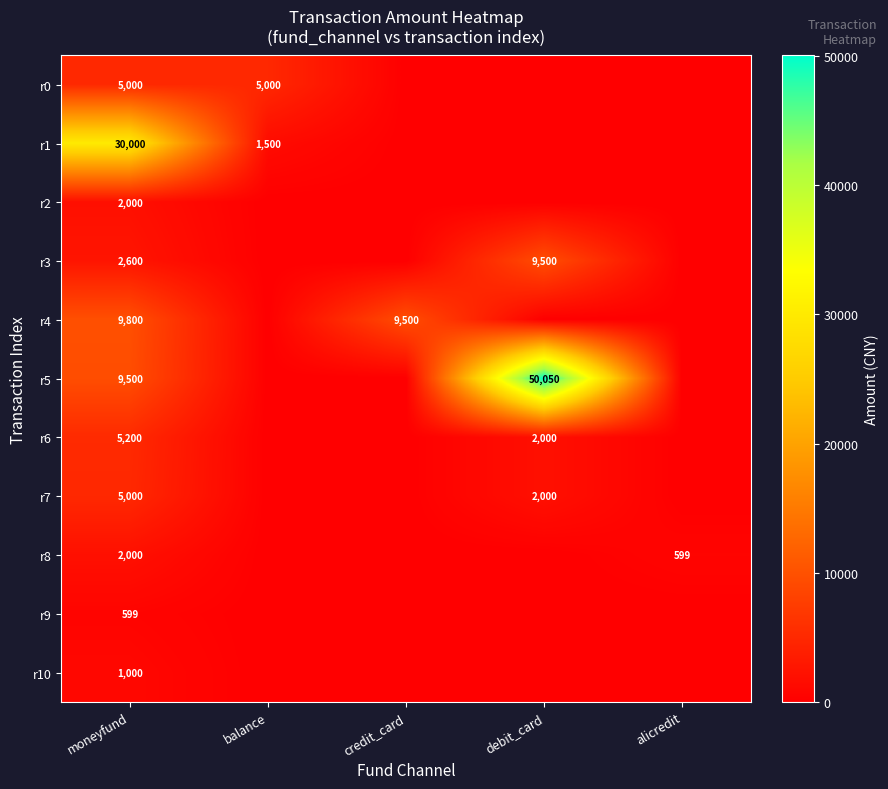

What is the difference between the highest and lowest values at moneyfund?

29401